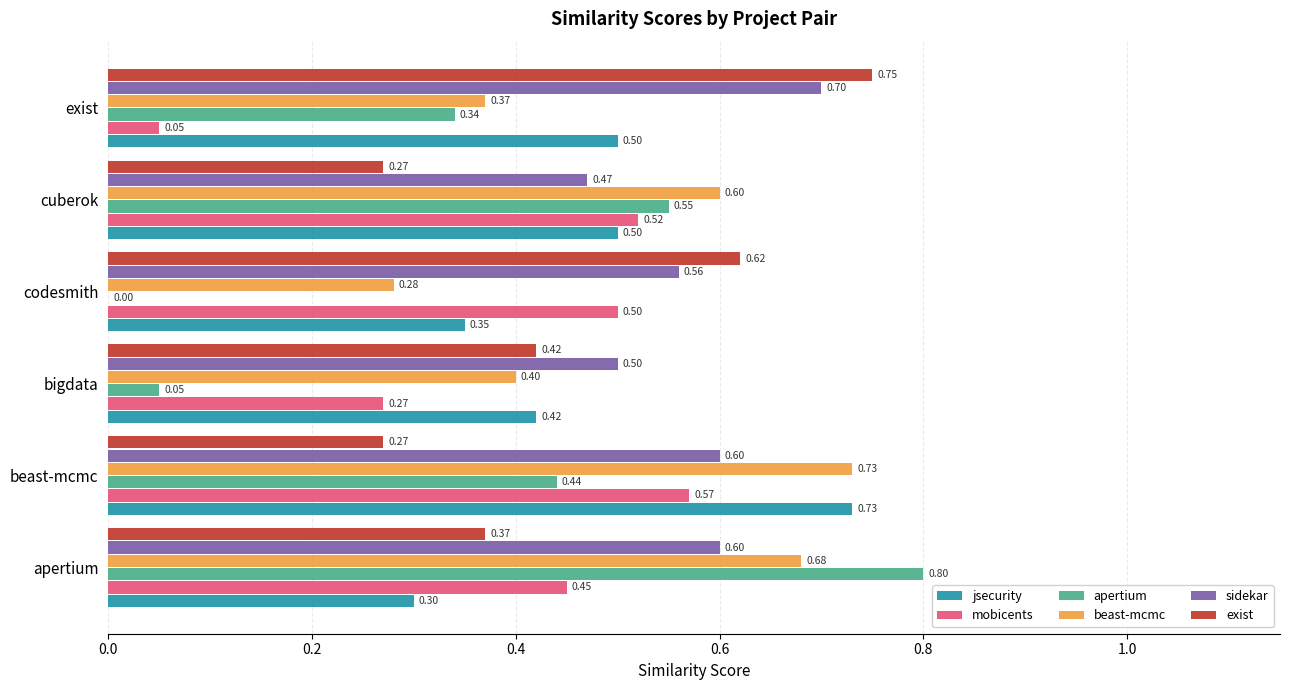

At which label is beast-mcmc closest to 0?

codesmith